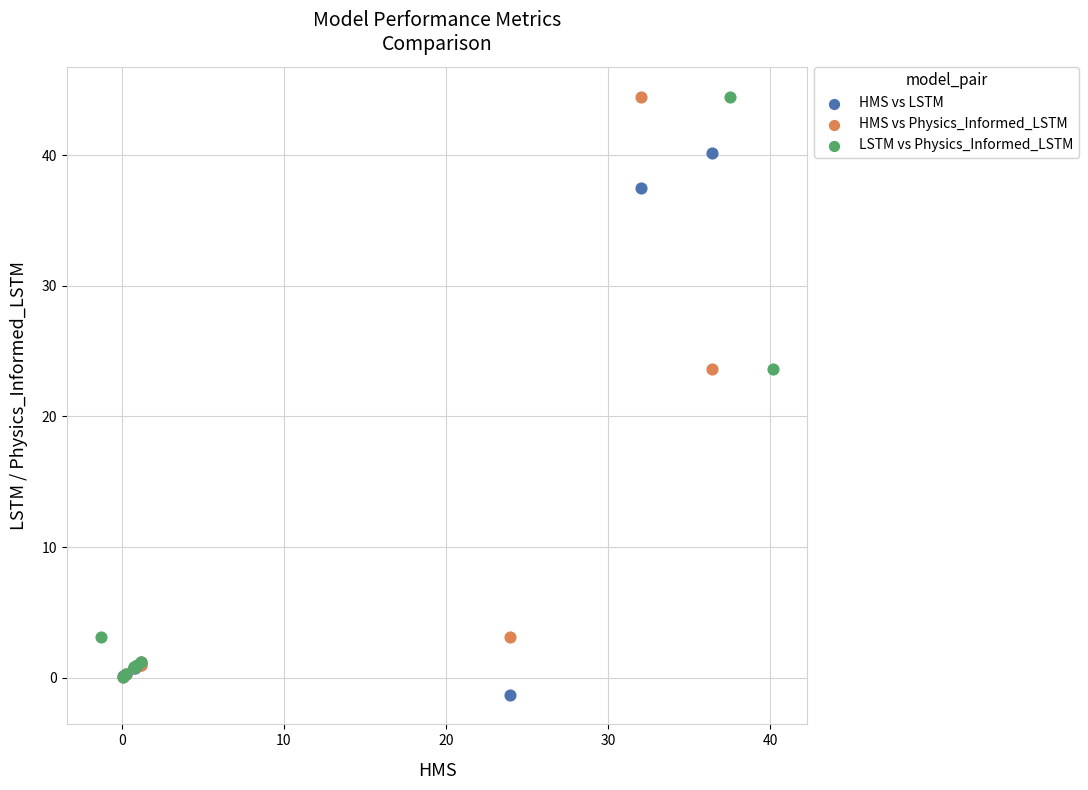

What are all the series names shown in the legend?

HMS vs LSTM, HMS vs Physics_Informed_LSTM, LSTM vs Physics_Informed_LSTM